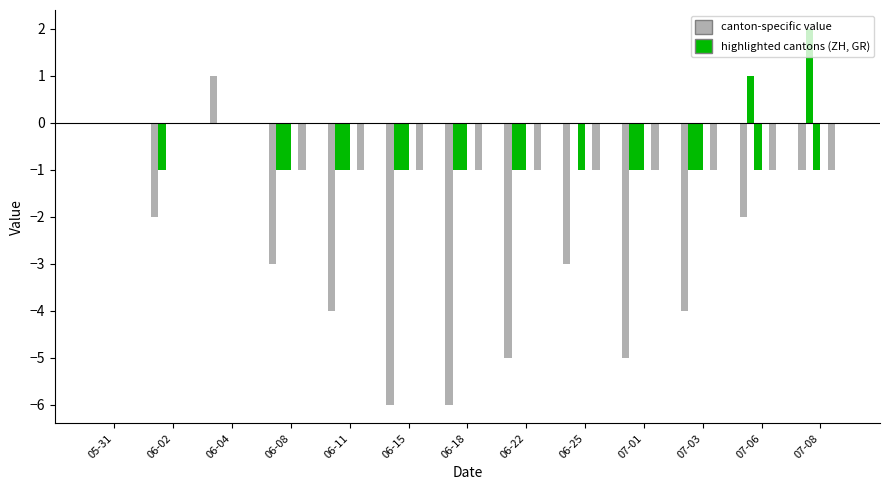

True or false: NE has a value of 0 at 05-31.

True